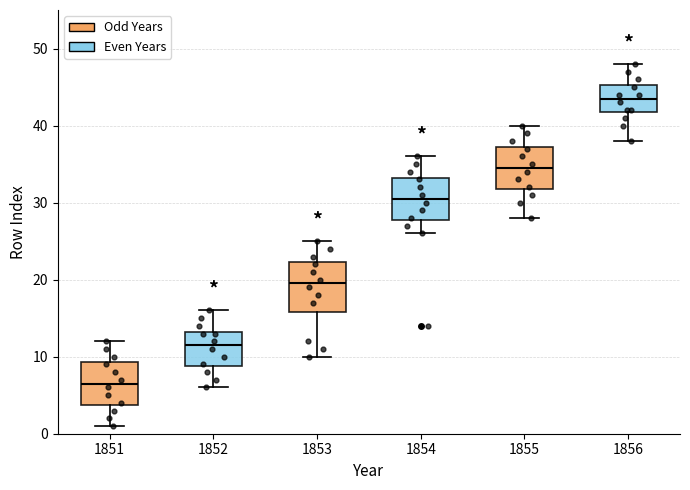

Where does the lower whisker of the box at x = 1855 end on the y-axis? The values are not printed on the chart, so give them approximately, as read against the axis.

28